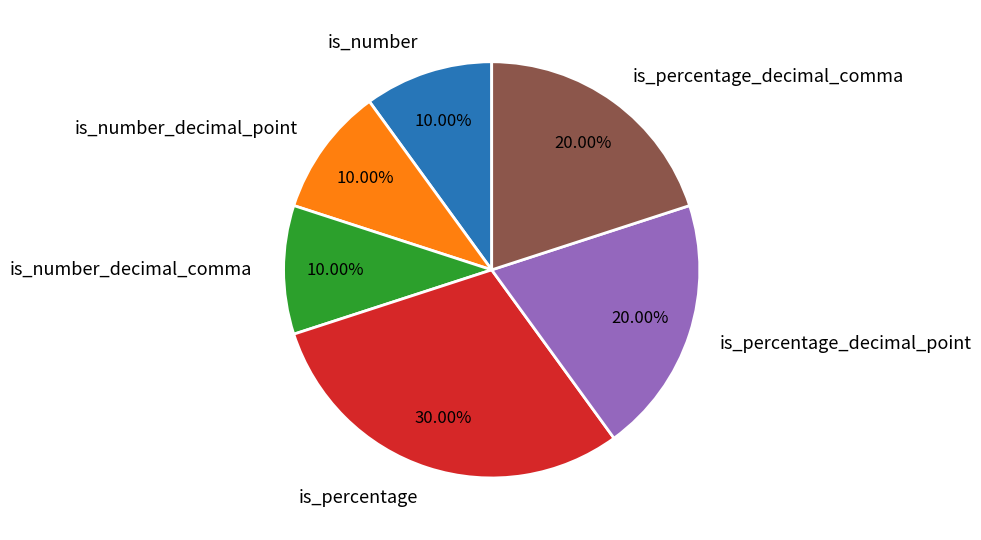

To the nearest percent, what is the difference between the is_number and is_percentage_decimal_comma slice percentages?

10%